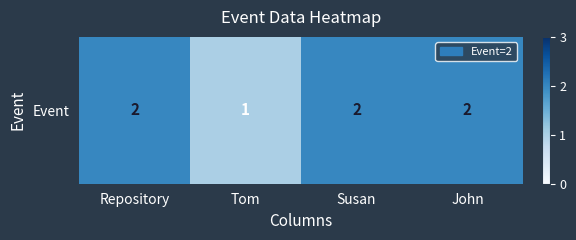

The value at John is 2. True or false?

True